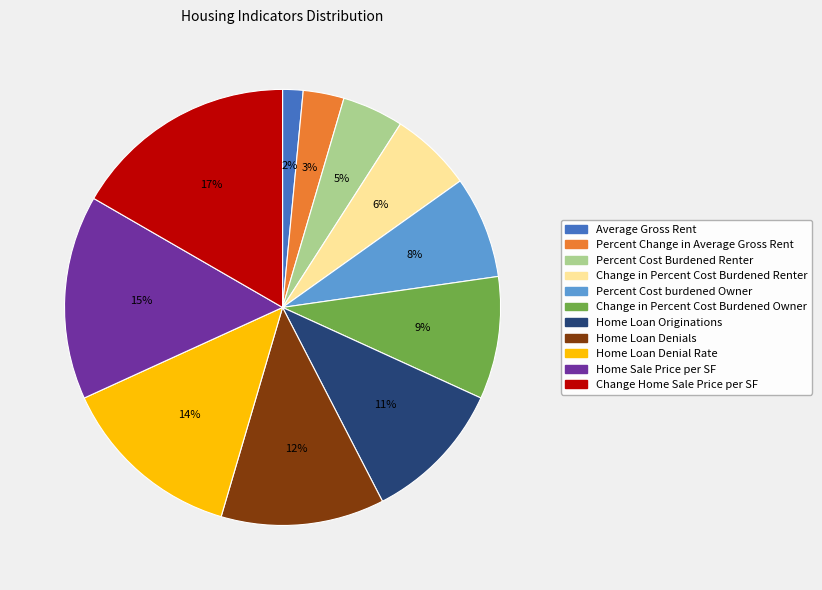

To the nearest percent, what percentage of the pie is Change in Percent Cost Burdened Owner?

9%